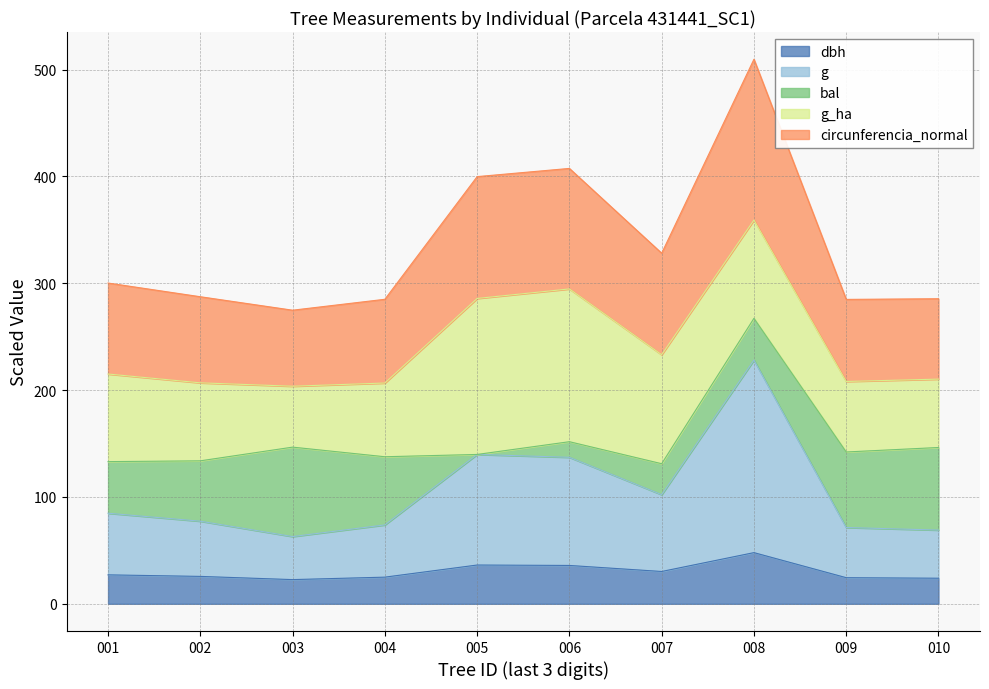

At which category is the sum across all series the highest?

008